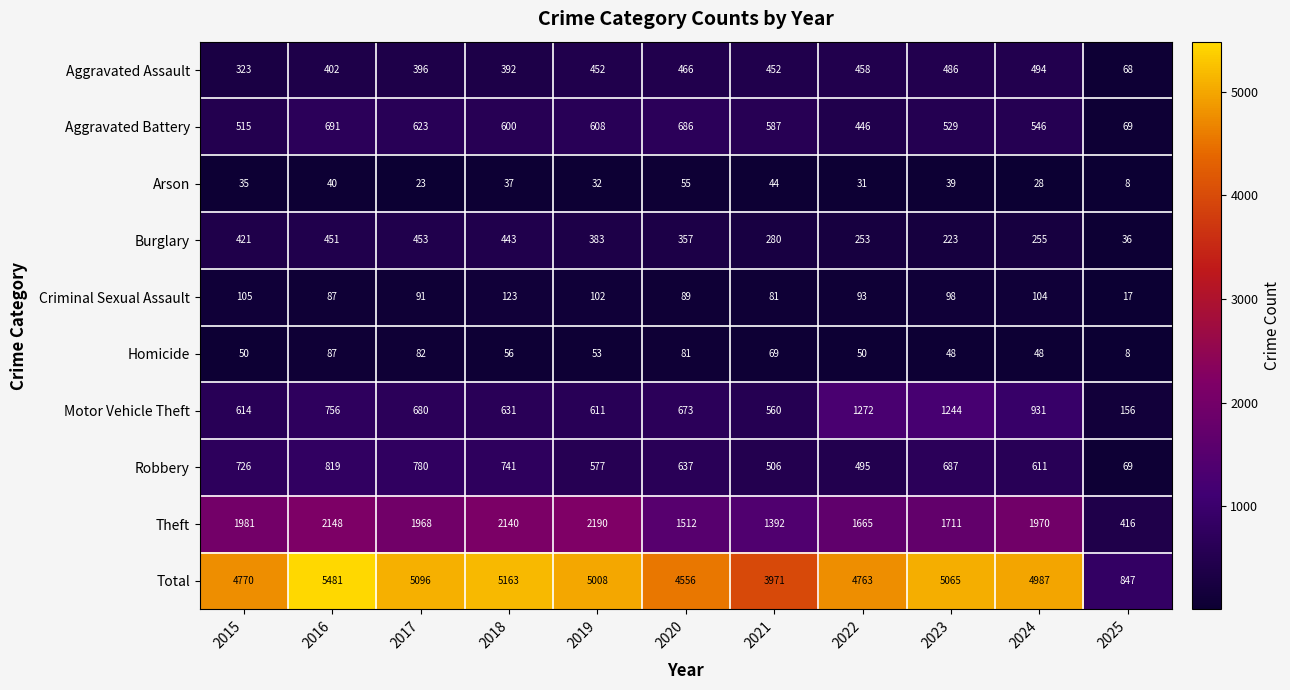

Which series has the largest range (max minus min)?

Total